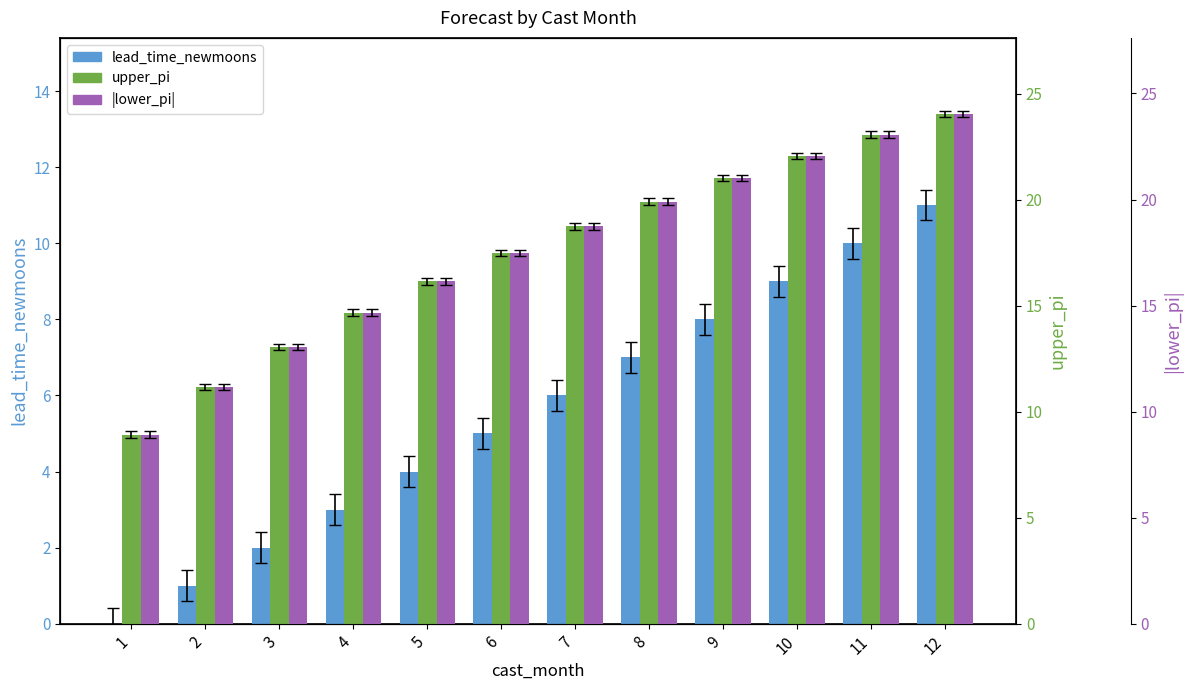

Is the value of lead_time_newmoons at 3 greater than the value of upper_pi at 10?

No